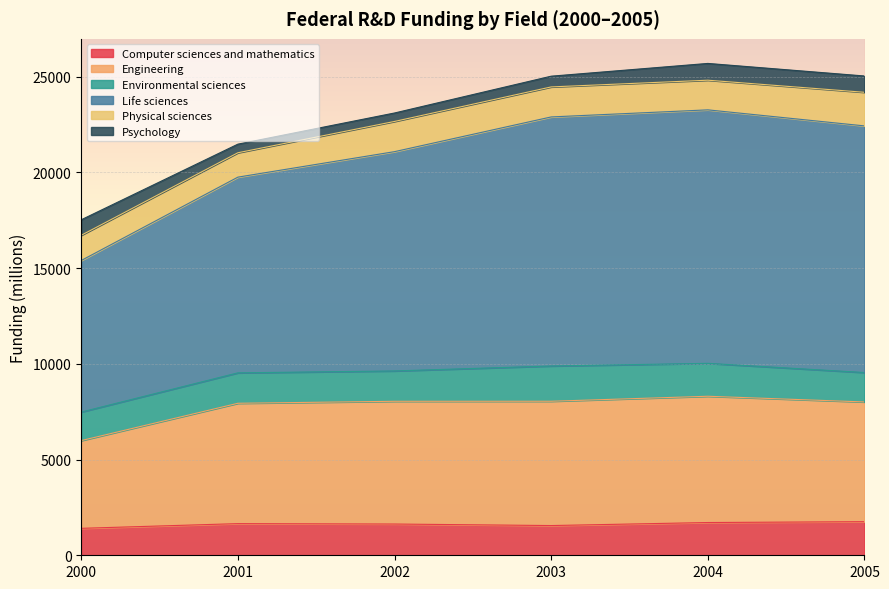

True or false: Engineering and Life sciences intersect in this chart.

False